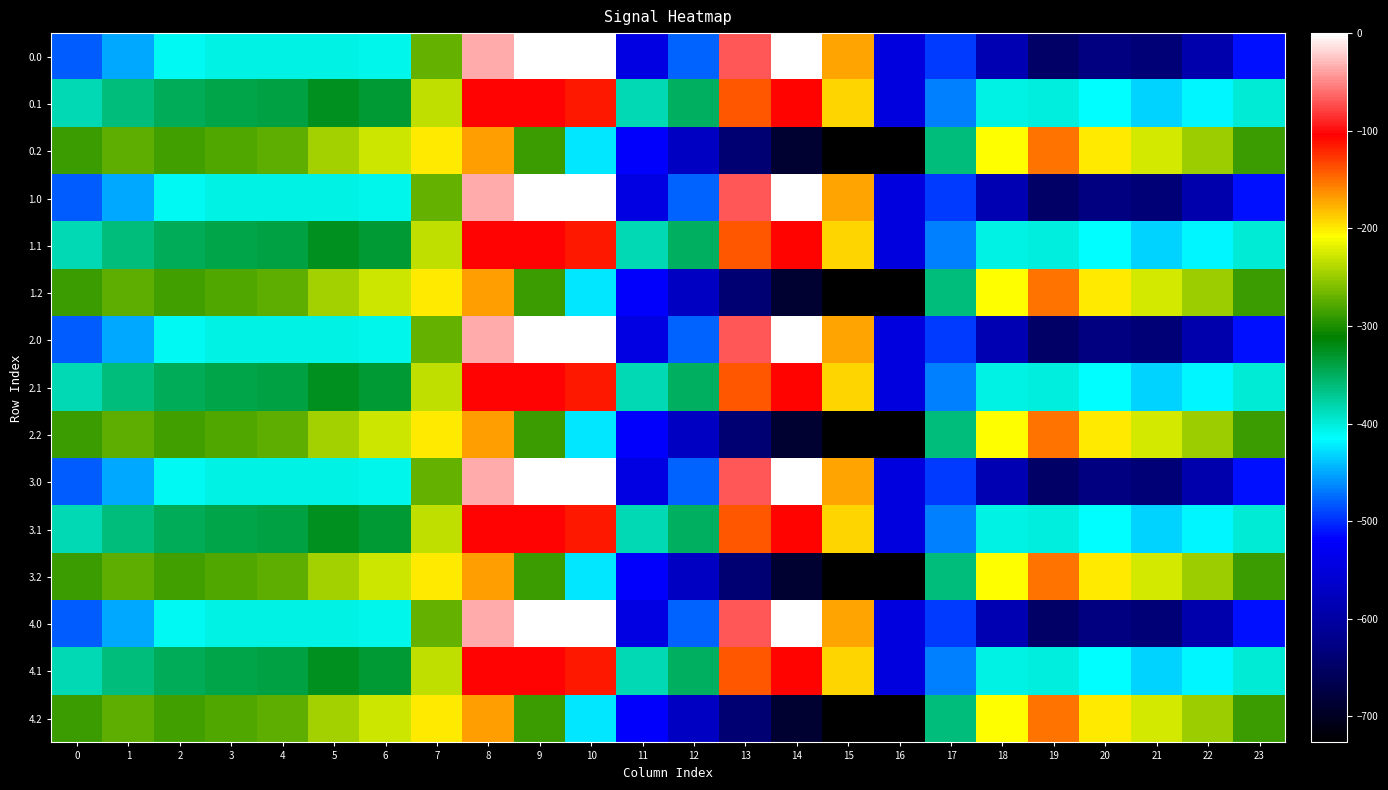

At 18, list the series in order from largest to smallest.

0.2, 1.2, 2.2, 3.2, 4.2, 0.1, 1.1, 2.1, 3.1, 4.1, 0.0, 1.0, 2.0, 3.0, 4.0